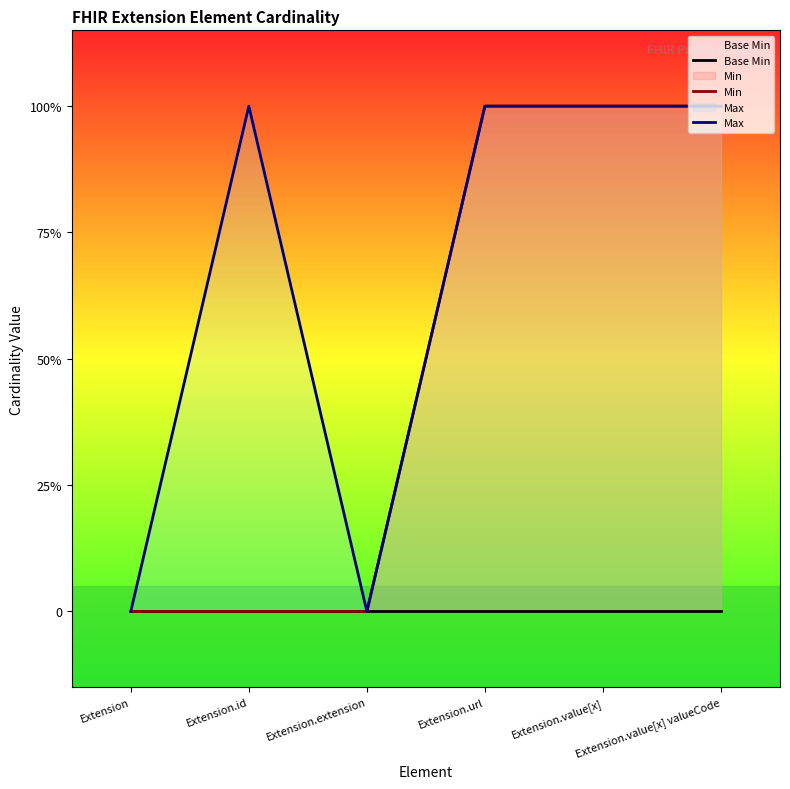

The Max series shows 1 at Extension.url. True or false?

False